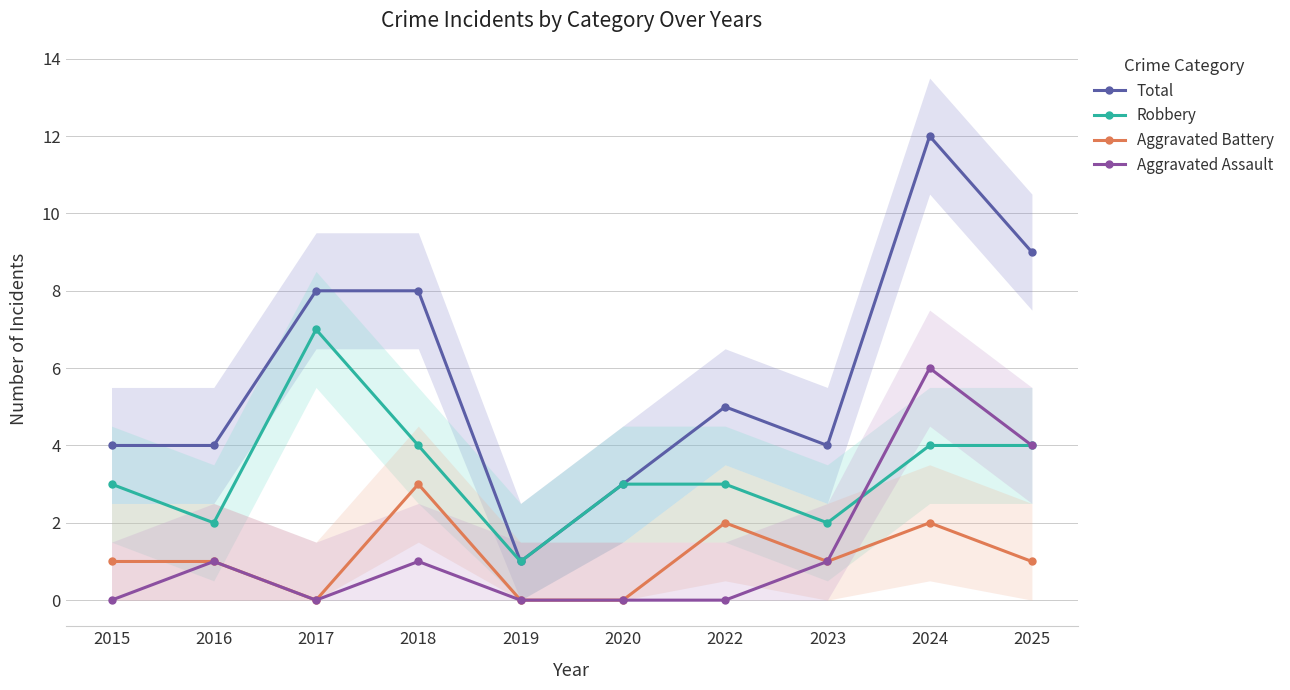

The Robbery series shows 3 at 2015. True or false?

True